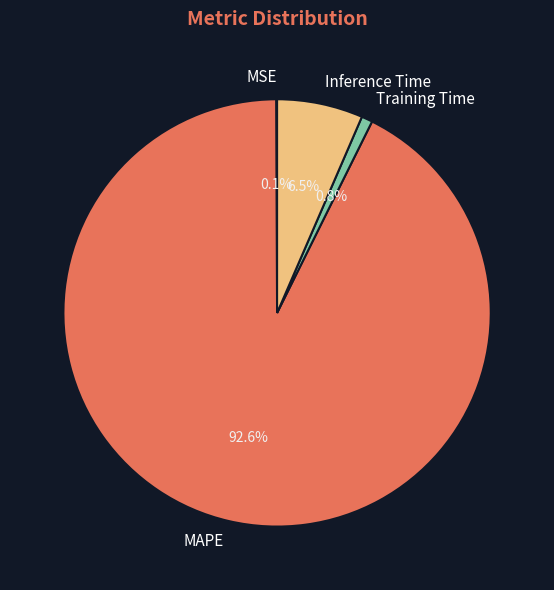

True or false: MAPE accounts for 93% of the total.

True